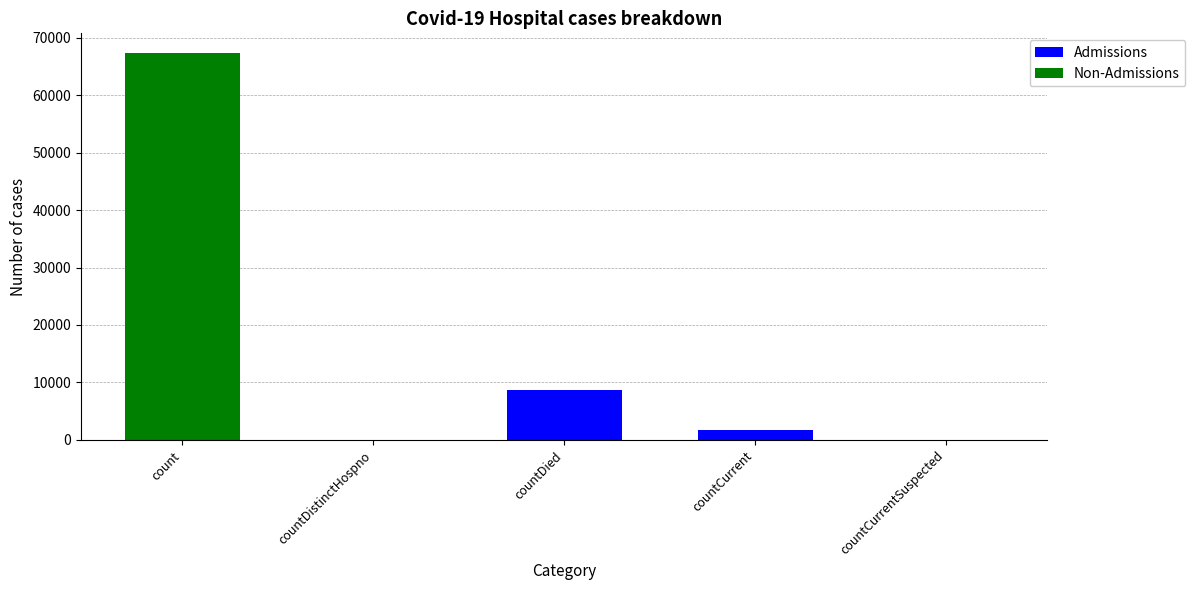

Reading left to right, transcribe the values for Admissions.

count=0	countDistinctHospno=0	countDied=8726	countCurrent=1733	countCurrentSuspected=0